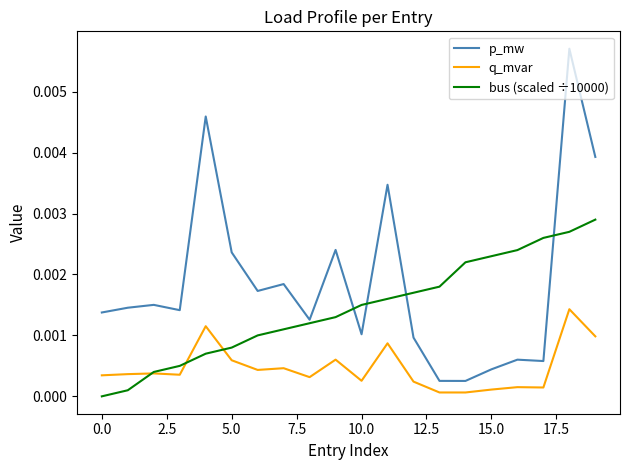

Which series ends up on top after the final intersection of p_mw and bus (scaled ÷10000)?

p_mw